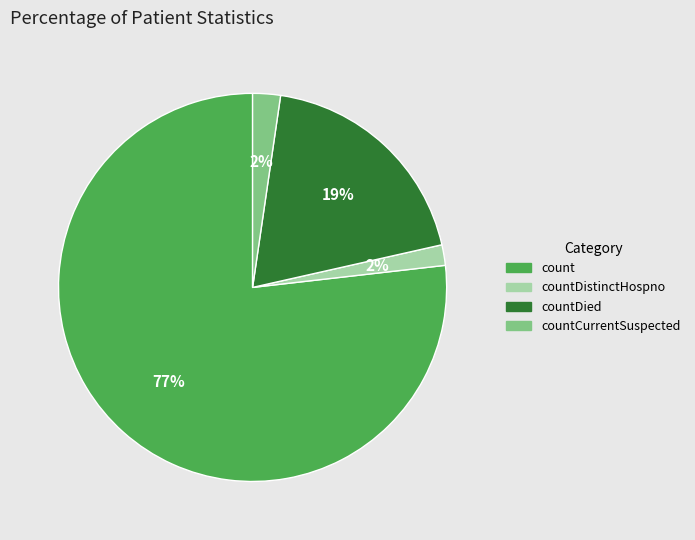

Does any single category account for the majority?

Yes